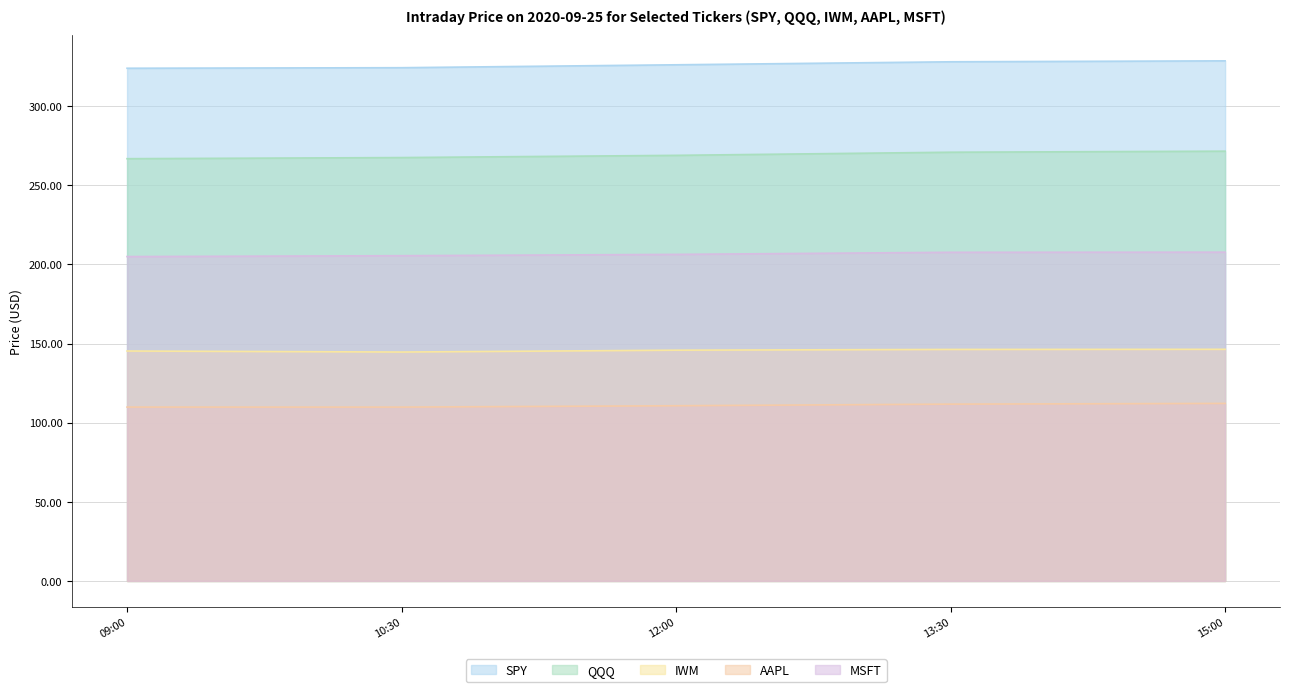

What is the spread (max minus min) of values at 10:30?

214.5